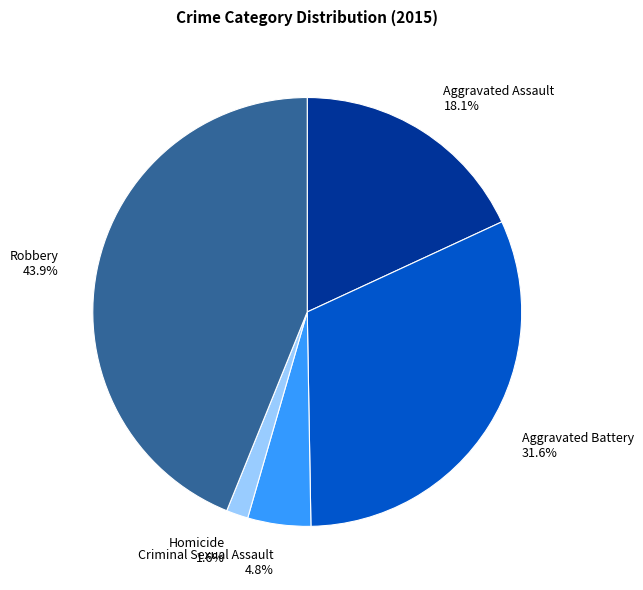

Rank the categories by value from lowest to highest.

Homicide, Criminal Sexual Assault, Aggravated Assault, Aggravated Battery, Robbery